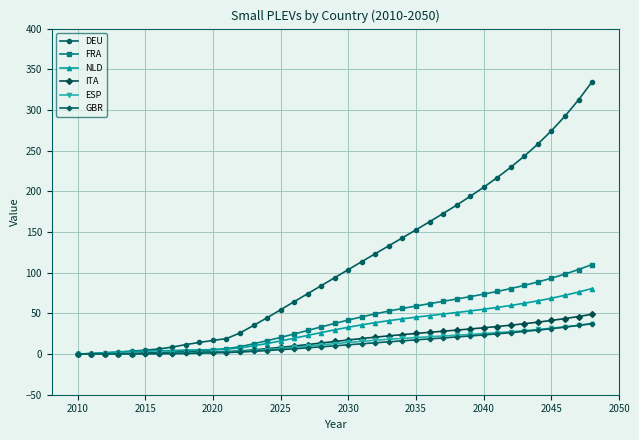

Which series has the widest spread of values?

DEU